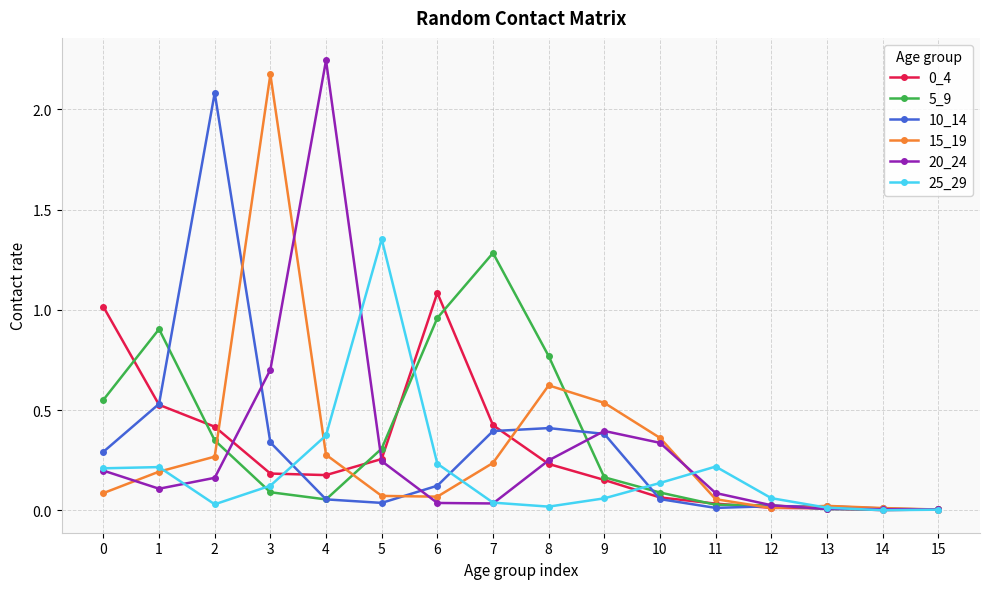

What is the spread (max minus min) of values at 0?

0.9